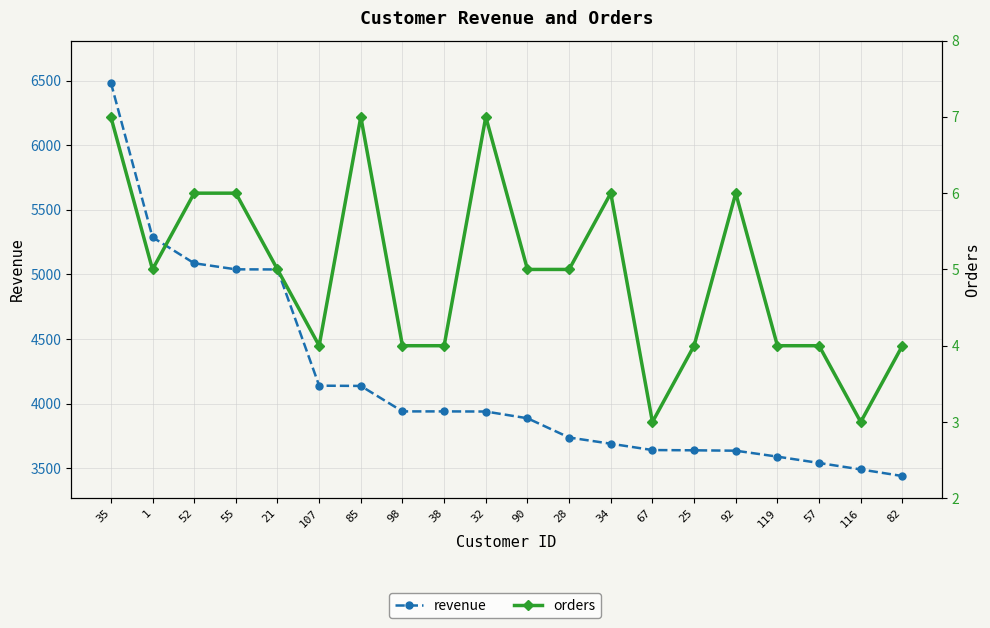

What is the sum of all revenue values?

83342